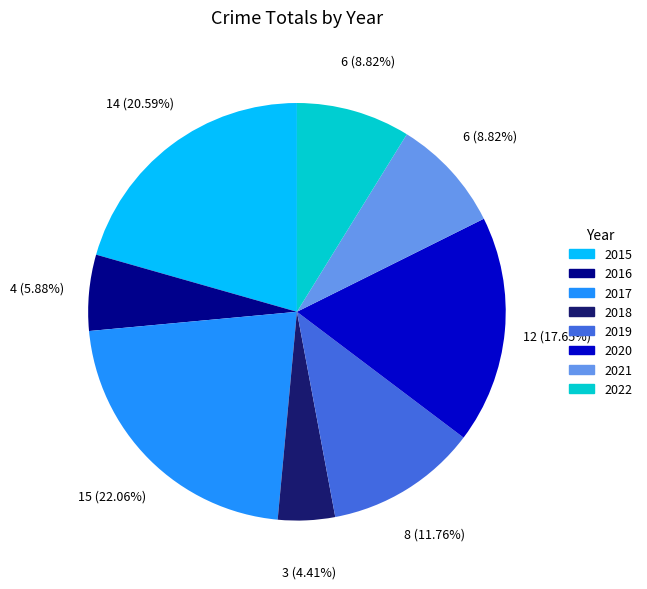

What is the ratio of the value at 2015 to the value at 2017?

0.9